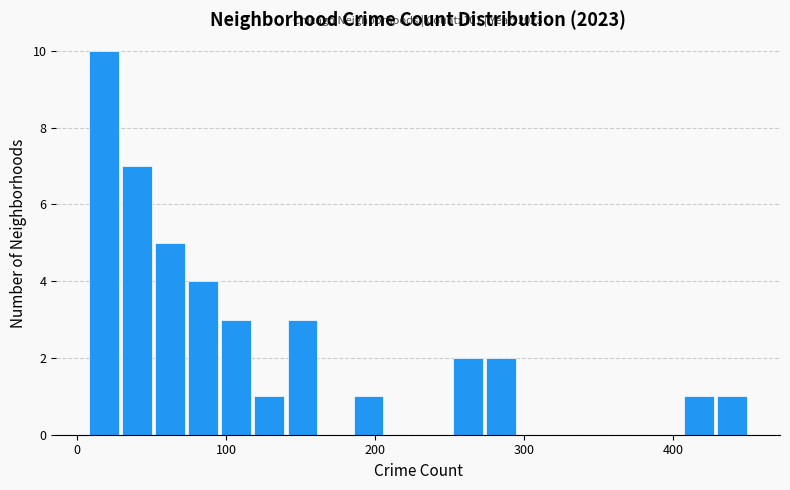

Around what value on the x-axis is the tallest bar? Give the approximate position of its centre, as read against the axis.

20